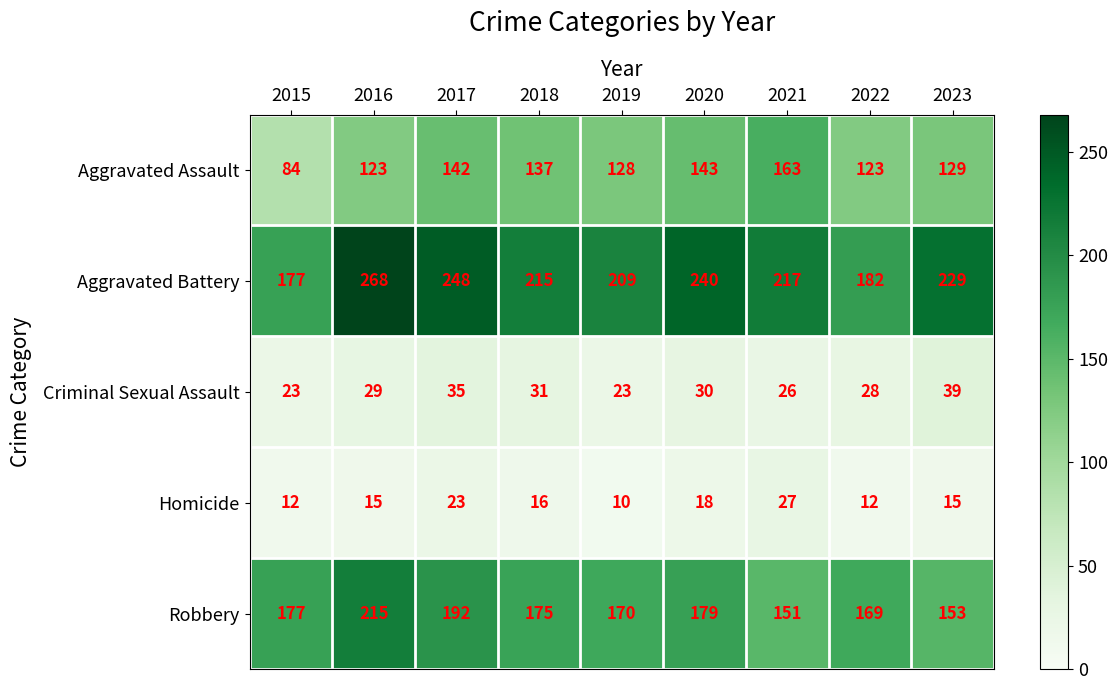

What is the approximate value of Aggravated Battery at 2022?

182